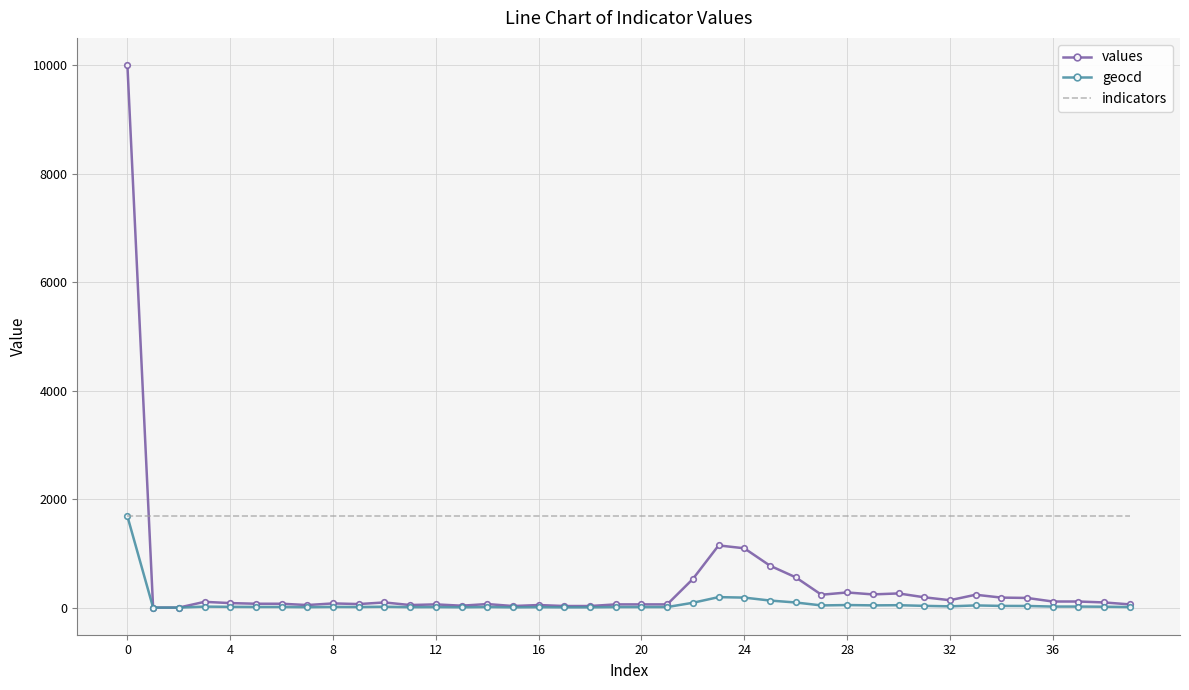

Which series has the largest total across all categories?

indicators